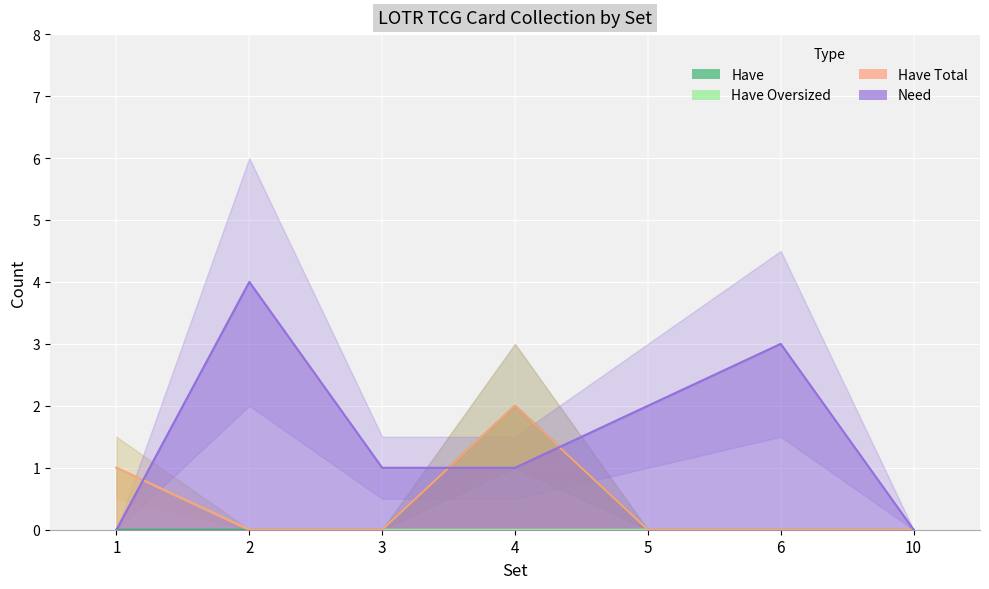

What is the difference between the Have Total values at 2 and 1?

1